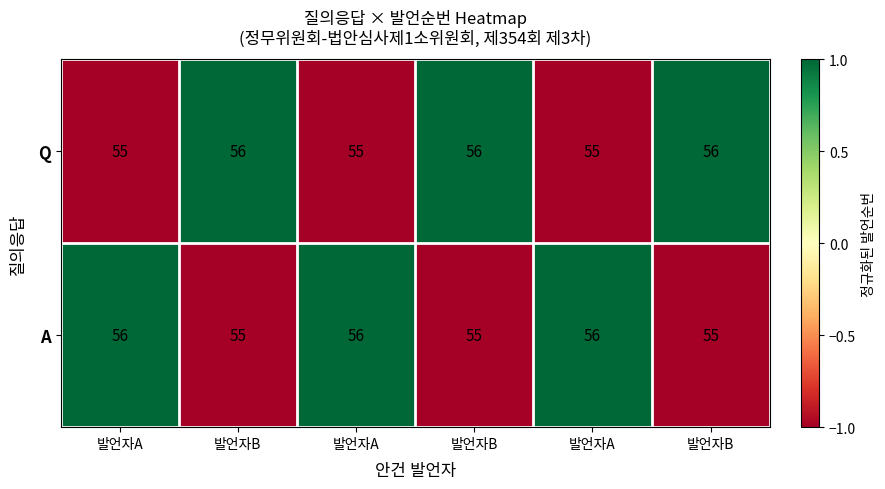

Reading right to left, transcribe all the data shown in this chart.

Q: 발언자B=56	발언자A=55	발언자B=56	발언자A=55	발언자B=56	발언자A=55
A: 발언자B=55	발언자A=56	발언자B=55	발언자A=56	발언자B=55	발언자A=56